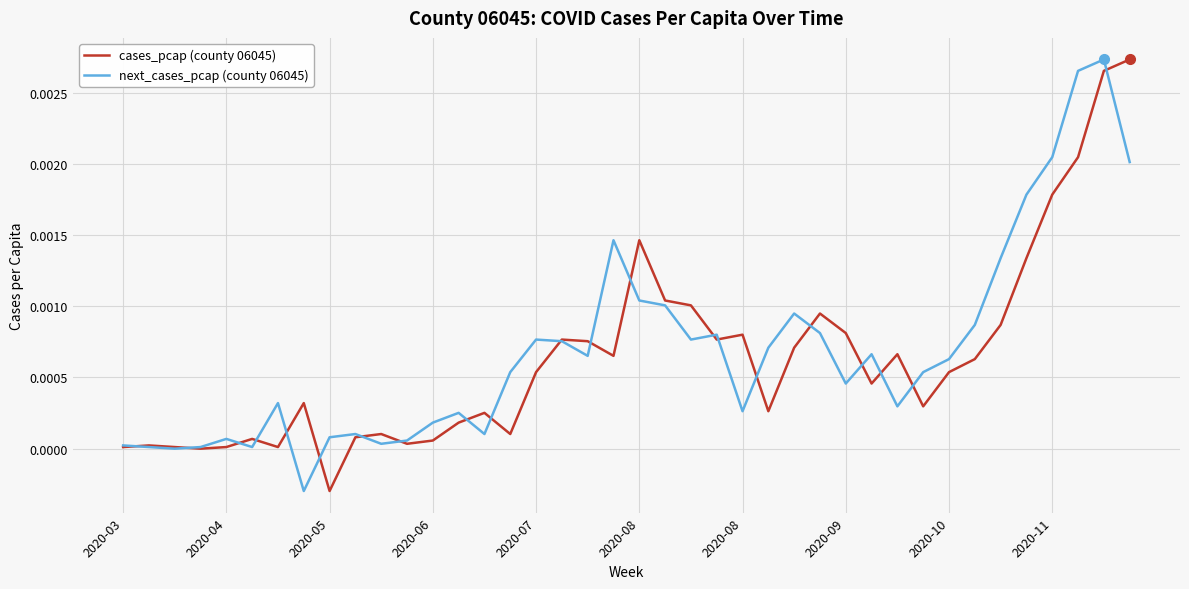

Where does the cases_pcap (county 06045) series first go above 0?

2020-03